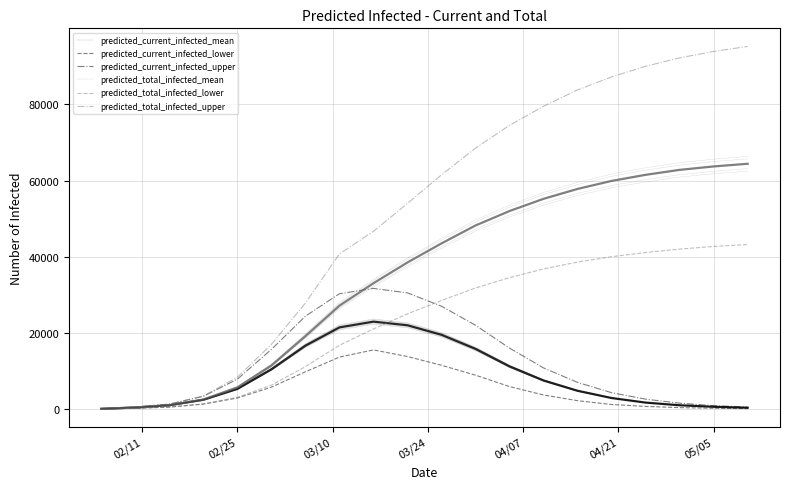

What position from the left is 03/10?

3